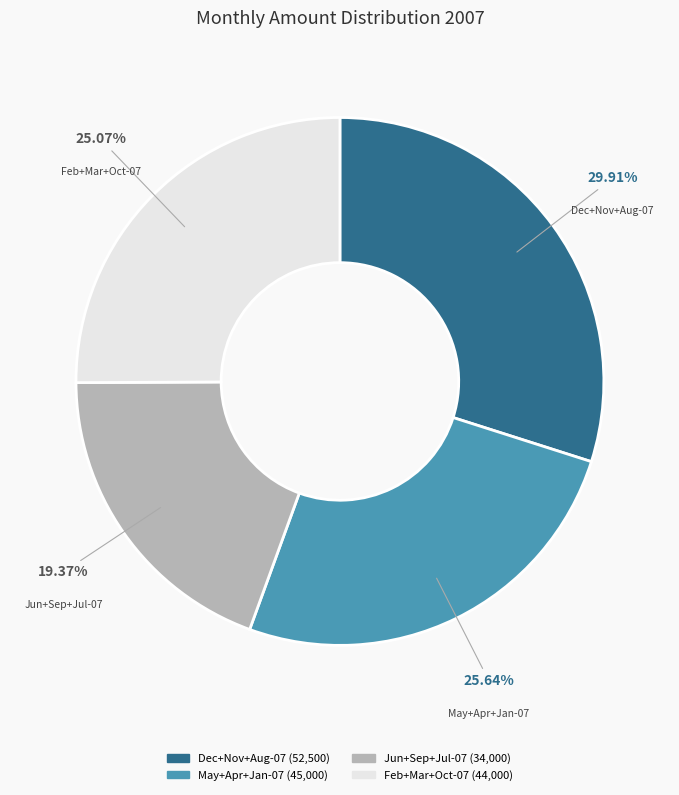

Is there any slice that represents more than half of the pie?

No